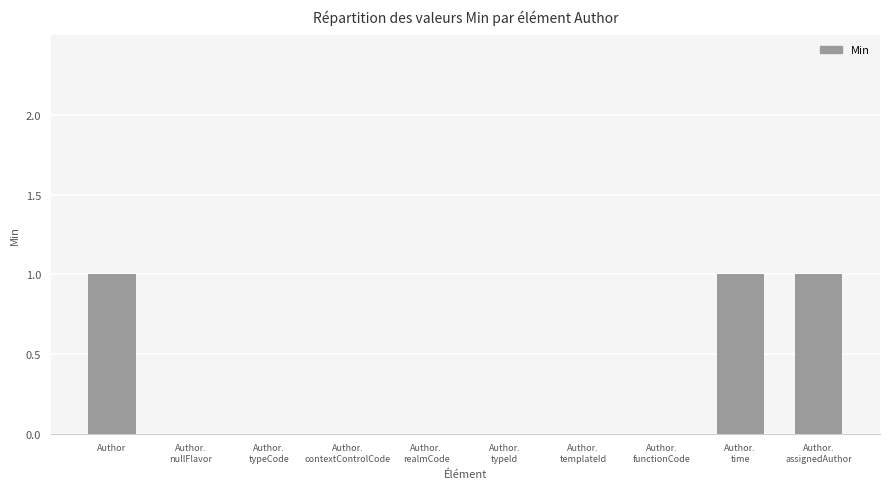

What is the sum of all values?

3